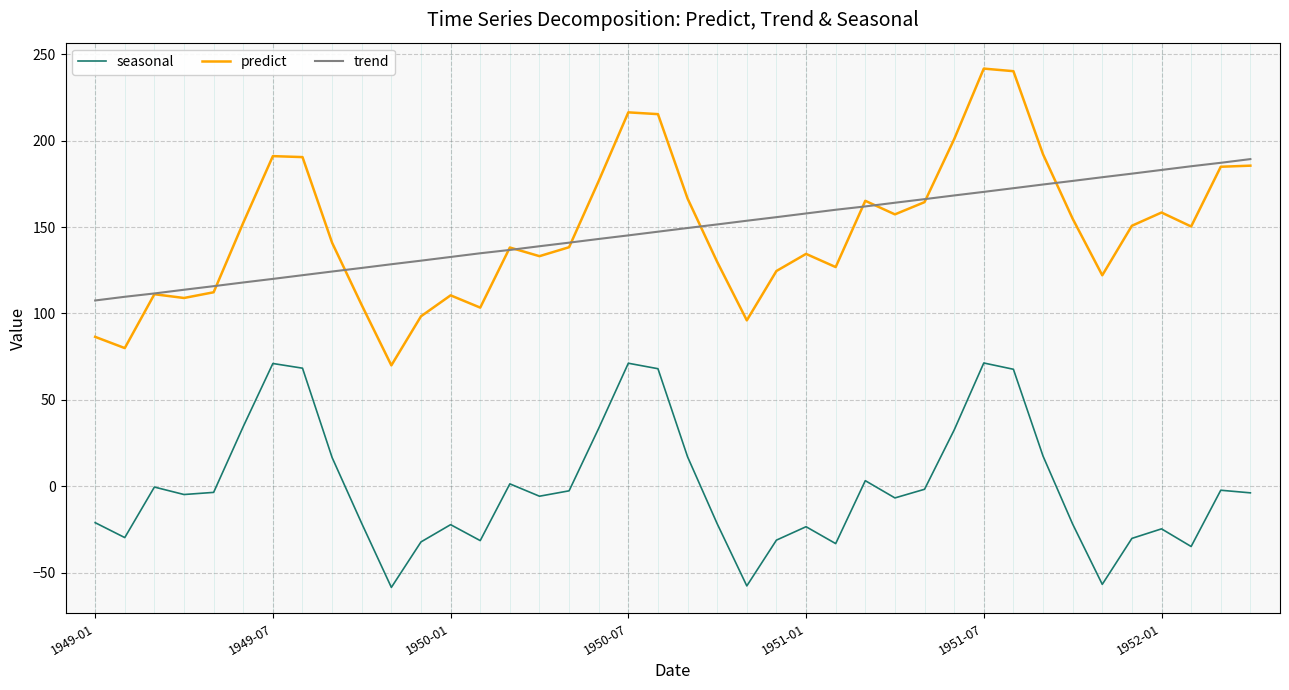

What is the maximum value for predict?

241.7